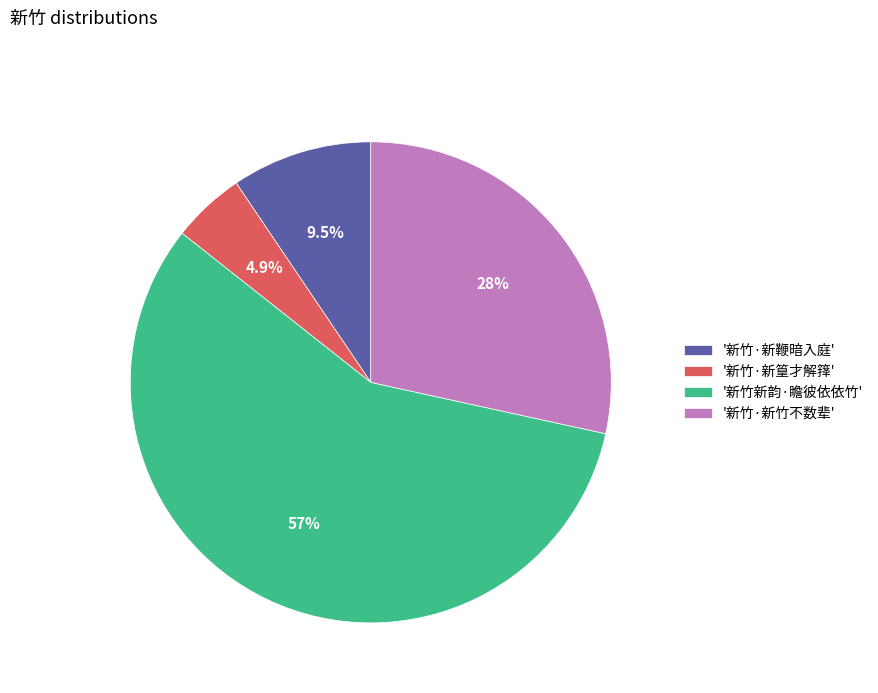

What is the ratio of the value at '新竹·新竹不数辈' to the value at '新竹·新鞭暗入庭'?

3.0